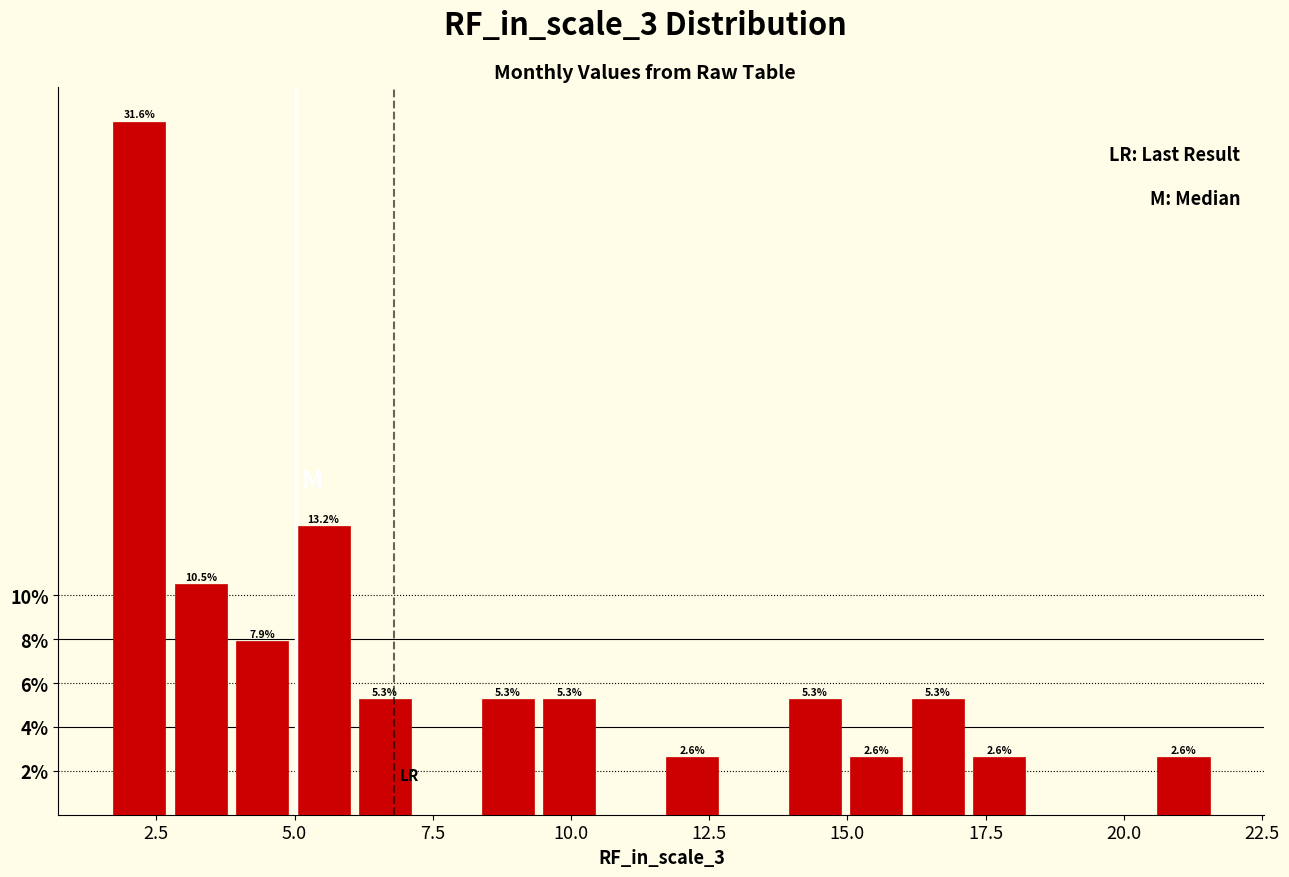

Around what value on the x-axis is the tallest bar? Give the approximate position of its centre, as read against the axis.

2.0